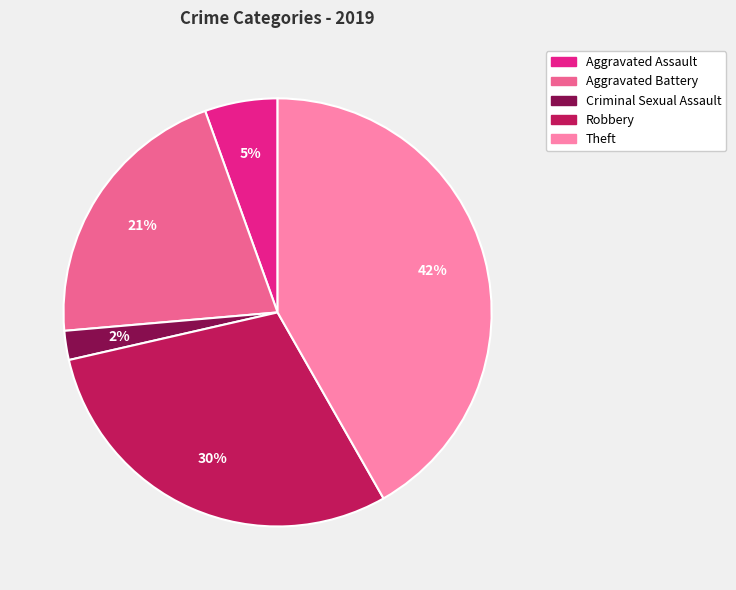

Is the sum of Criminal Sexual Assault and Aggravated Battery greater than half?

No